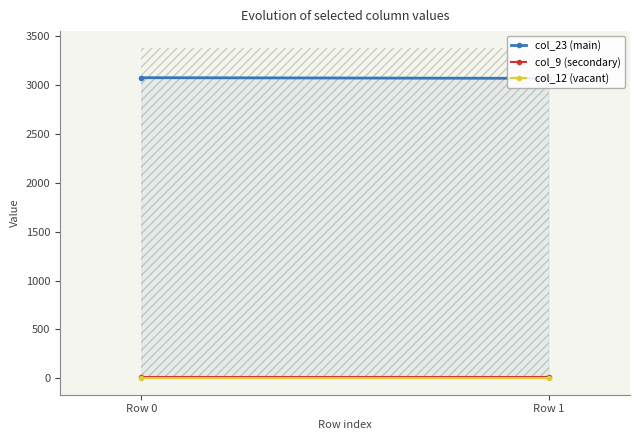

Which has a higher value, Row 0 or Row 1?

Row 0